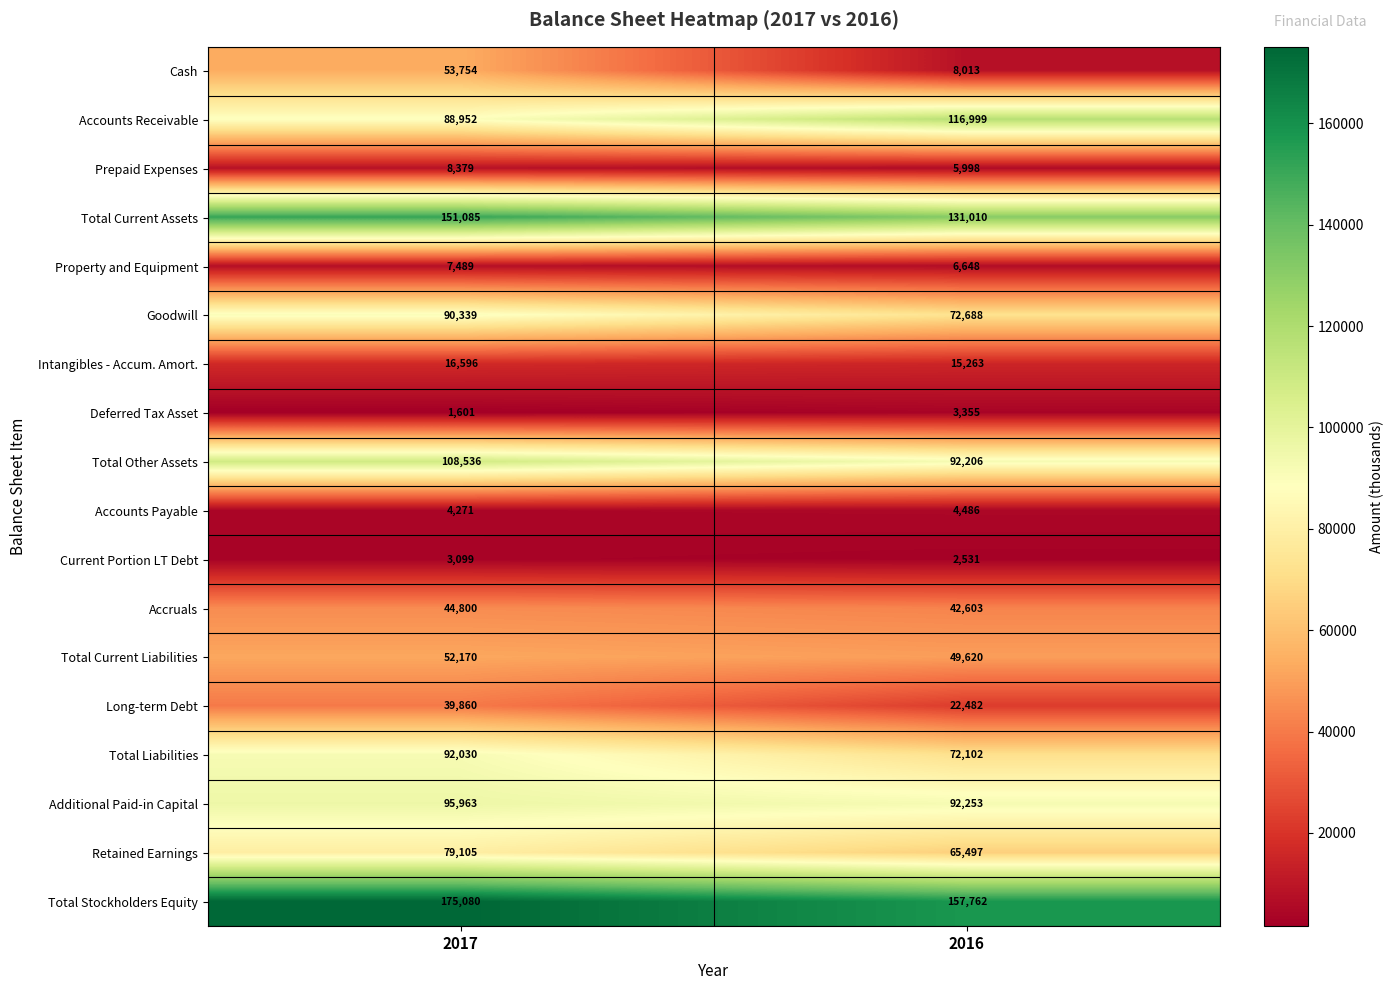

What is the sum of all Total Other Assets values?

200742